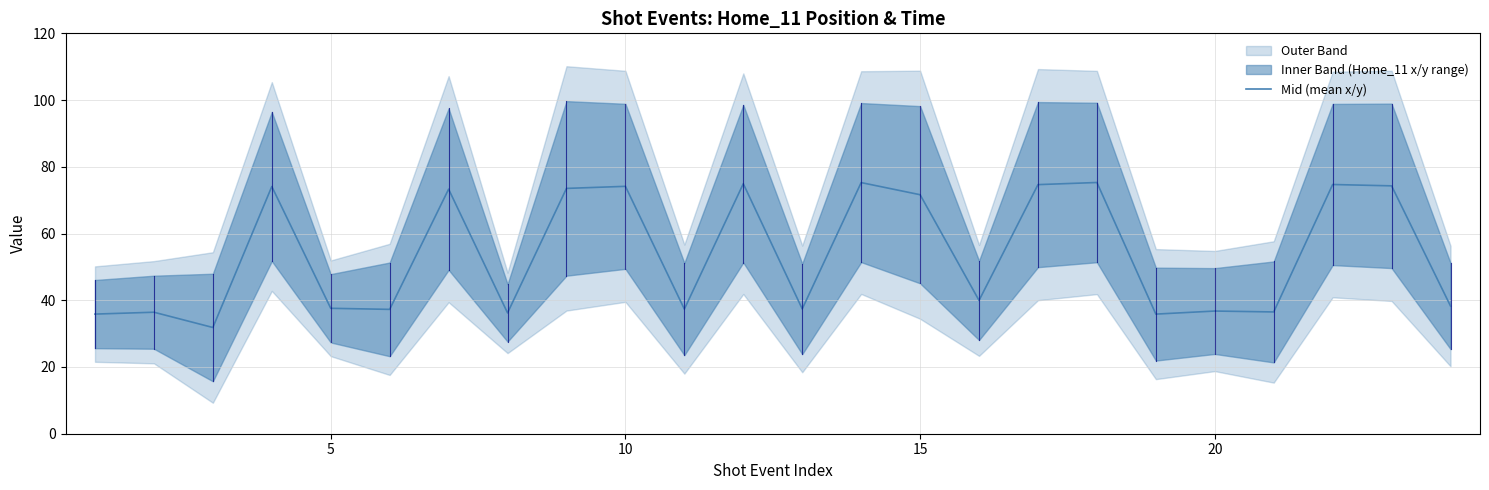

What is the highest value of the Mid (mean x/y) series?

75.3